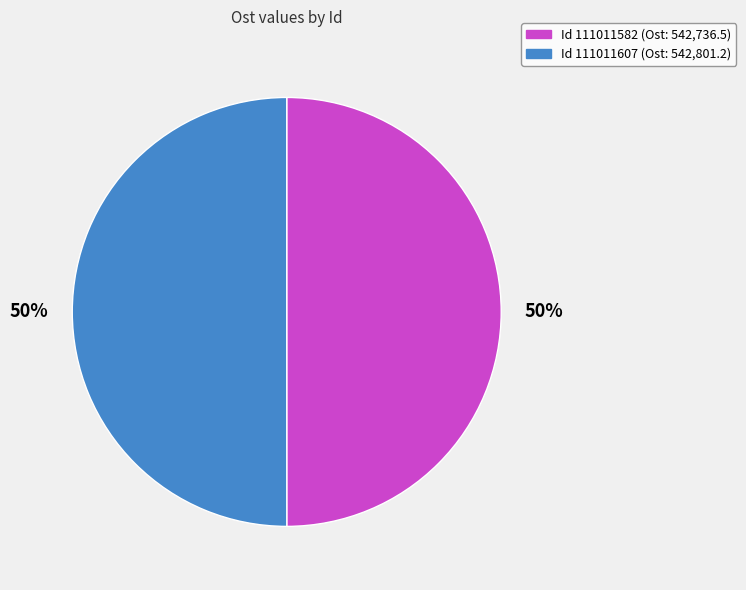

Count the number of slices in the pie.

2